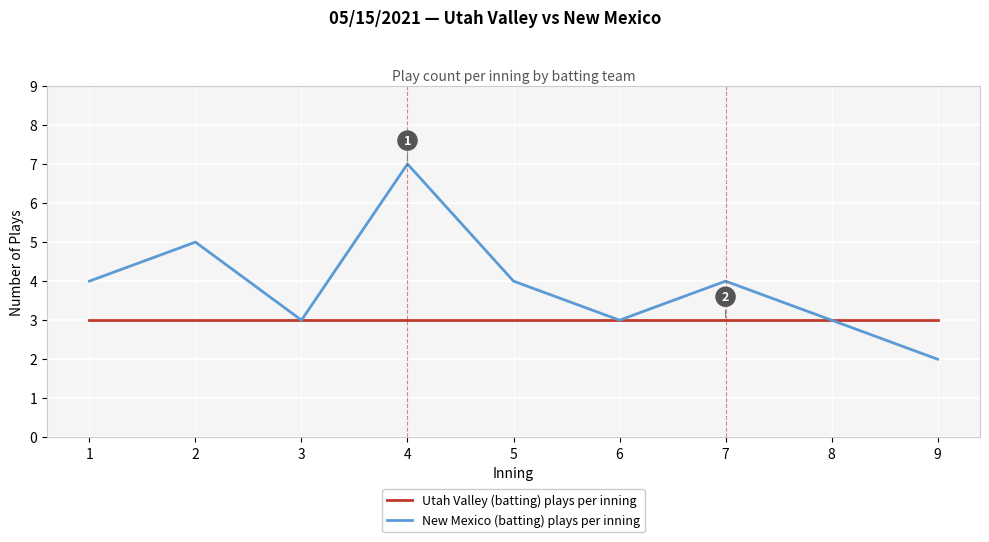

List the series in order of their peak value, lowest first.

Utah Valley (batting) plays per inning, New Mexico (batting) plays per inning